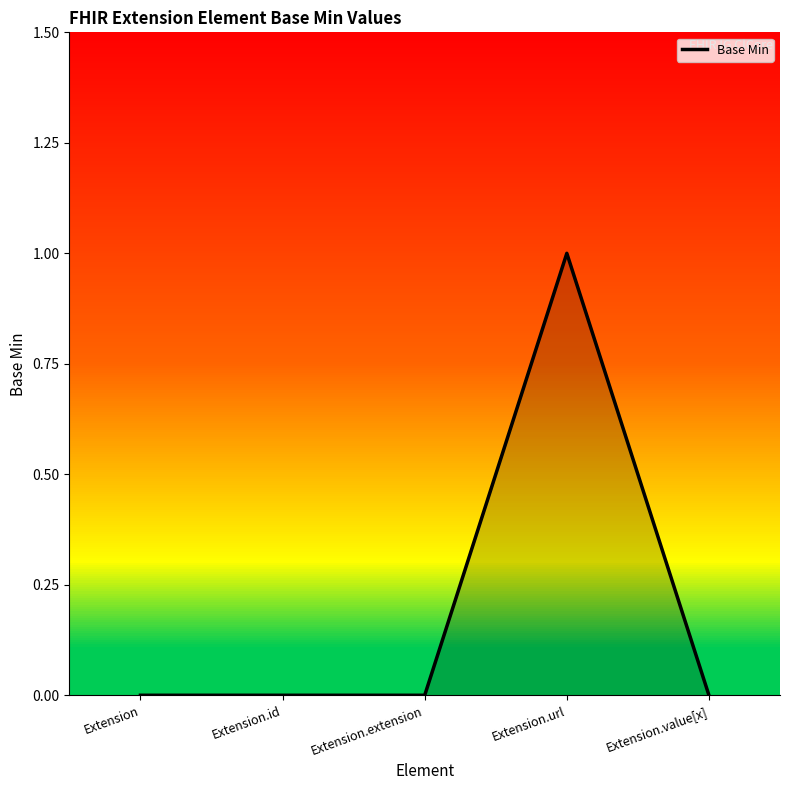

What is the label of the 5th point from the right?

Extension